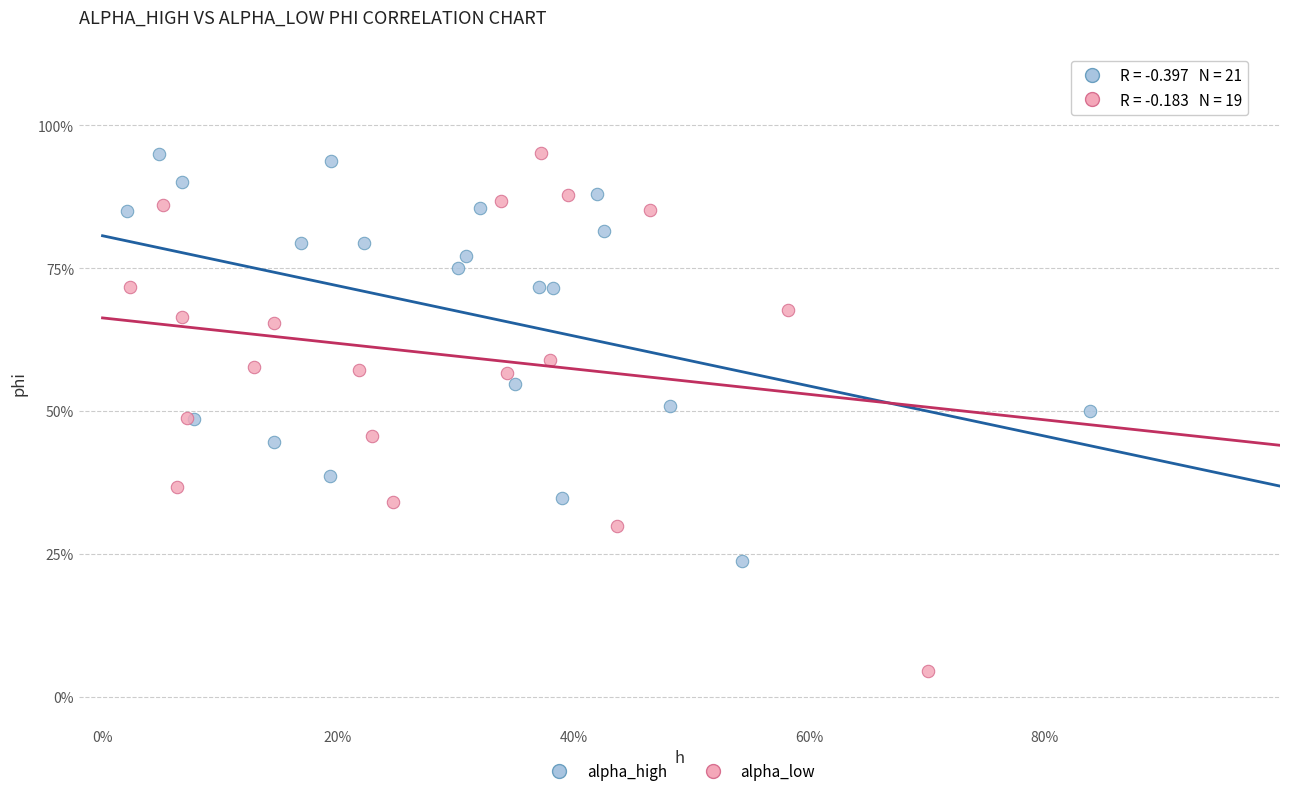

What are all the series names shown in the legend?

alpha_high, alpha_low